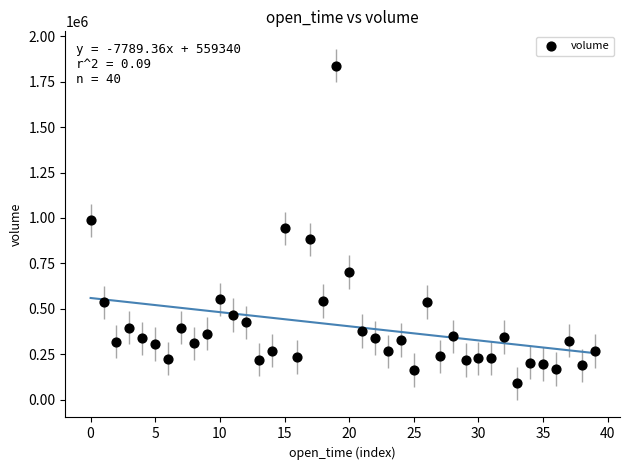

What is the range of Y values (max minus min)?

1749558